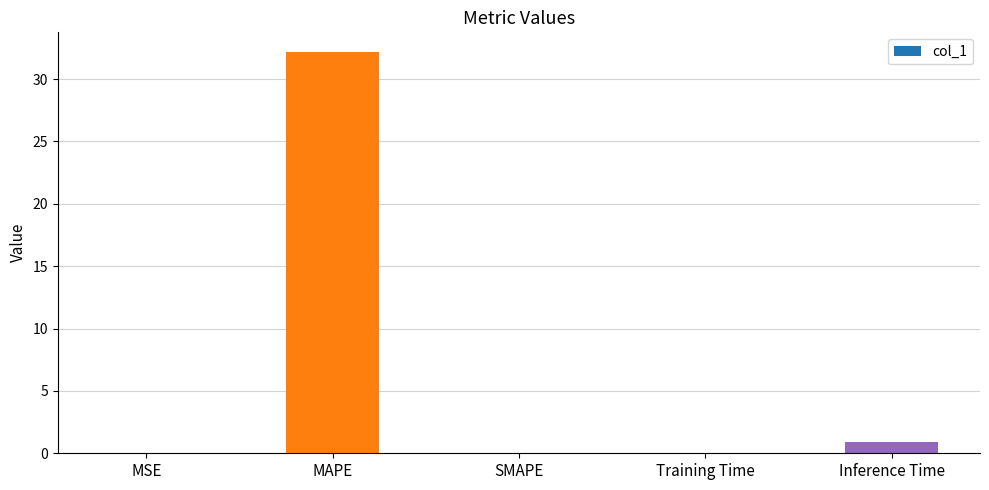

What is the sum of the values at Inference Time and SMAPE?

0.9